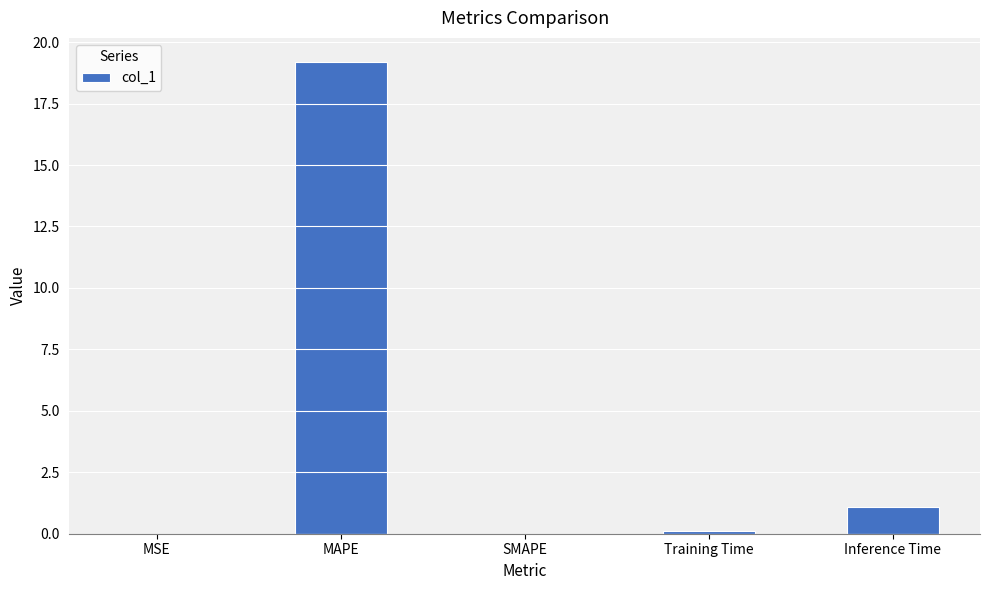

What is the maximum value shown in the chart?

19.2